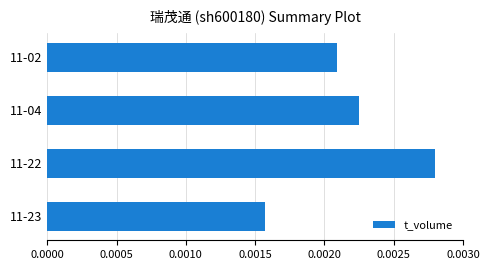

How many values are between 0 and 1?

4